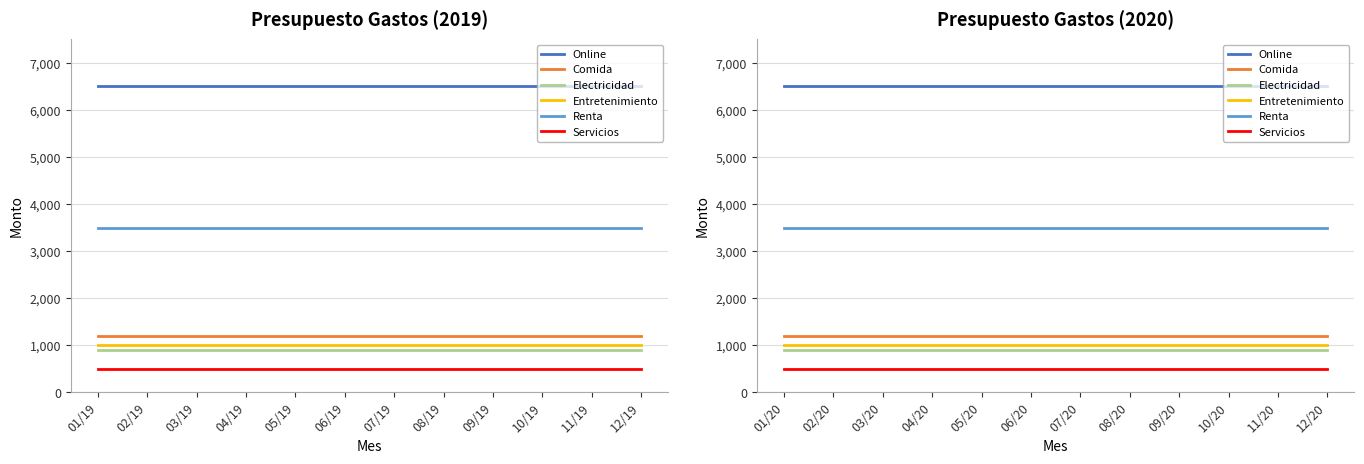

Reading left to right, transcribe all the data shown in this chart.

Online: 6500	6500	6500	6500	6500	6500	6500	6500	6500	6500	6500	6500
Comida: 1200	1200	1200	1200	1200	1200	1200	1200	1200	1200	1200	1200
Electricidad: 900	900	900	900	900	900	900	900	900	900	900	900
Entretenimiento: 1000	1000	1000	1000	1000	1000	1000	1000	1000	1000	1000	1000
Renta: 3500	3500	3500	3500	3500	3500	3500	3500	3500	3500	3500	3500
Servicios: 500	500	500	500	500	500	500	500	500	500	500	500